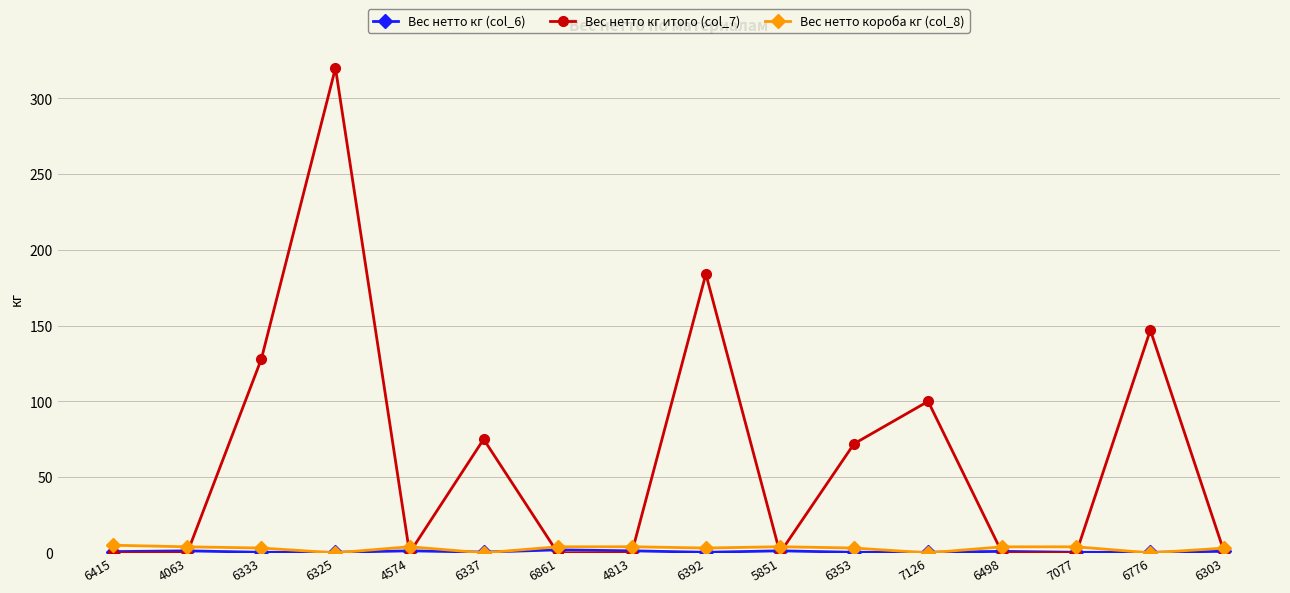

Which series has the largest range (max minus min)?

Вес нетто кг итого (col_7)